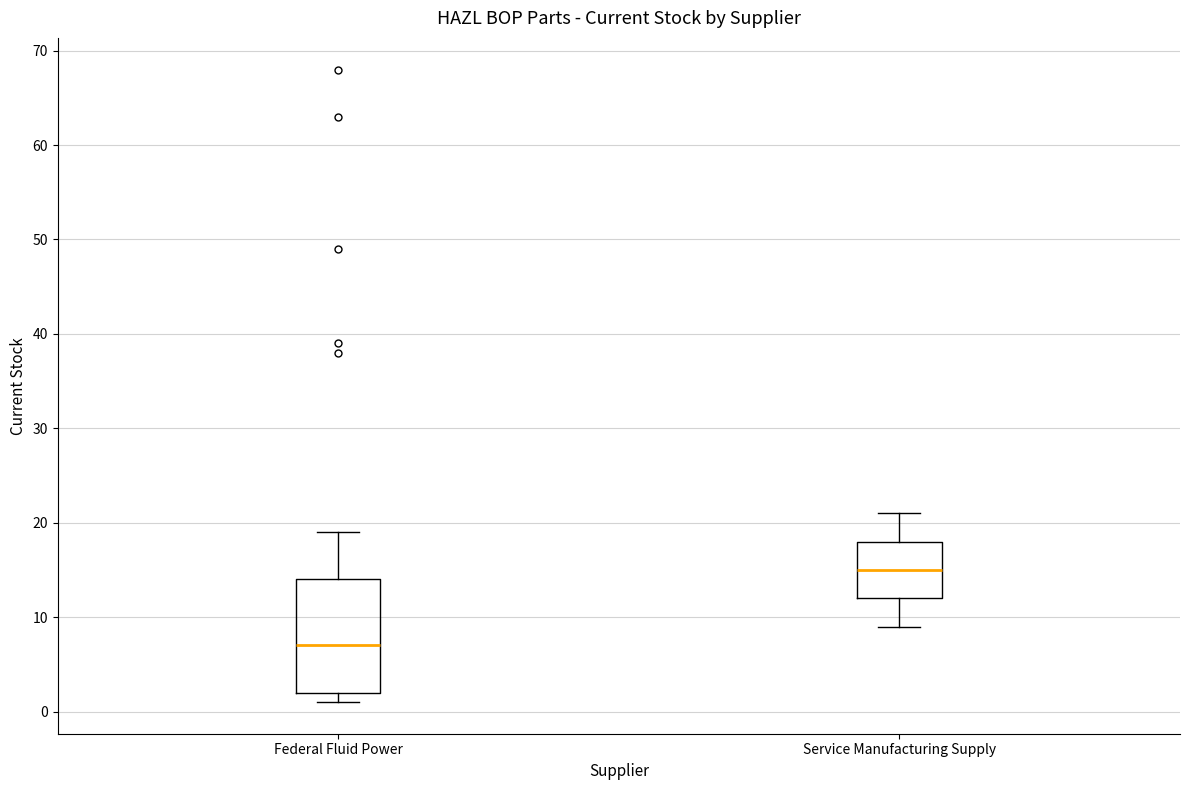

Reading left to right, transcribe this box plot: for each box, give where its median line is, the range the box spans, and where its two whiskers end, as read against the y-axis. The values are not printed on the chart, so give them approximately, as read against the axis.

Federal Fluid Power: median 7, box 2 to 14, whiskers 1 to 19
Service Manufacturing Supply: median 15, box 12 to 18, whiskers 9 to 21